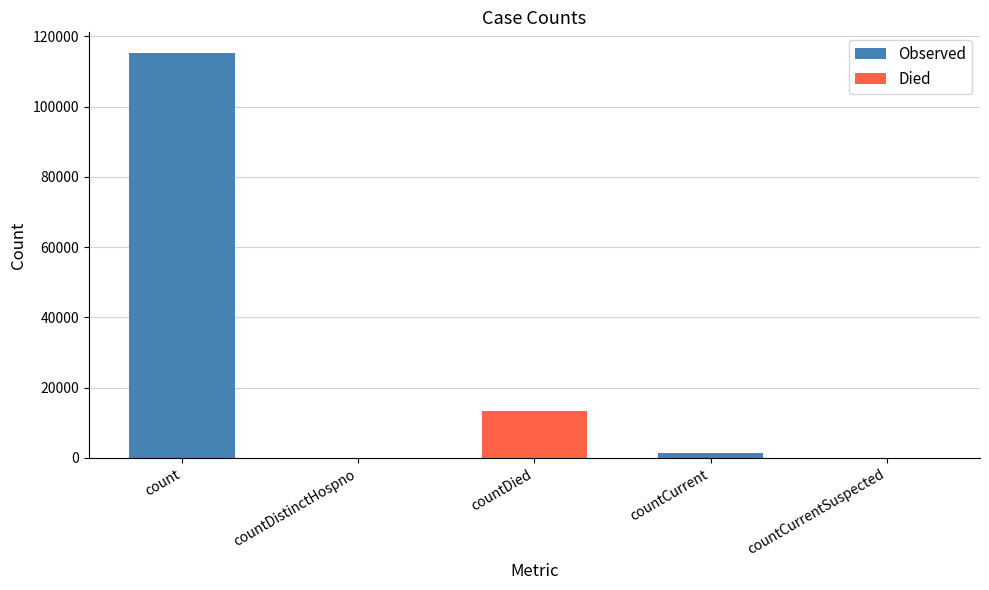

The value of Observed at count is 26648. True or false?

False